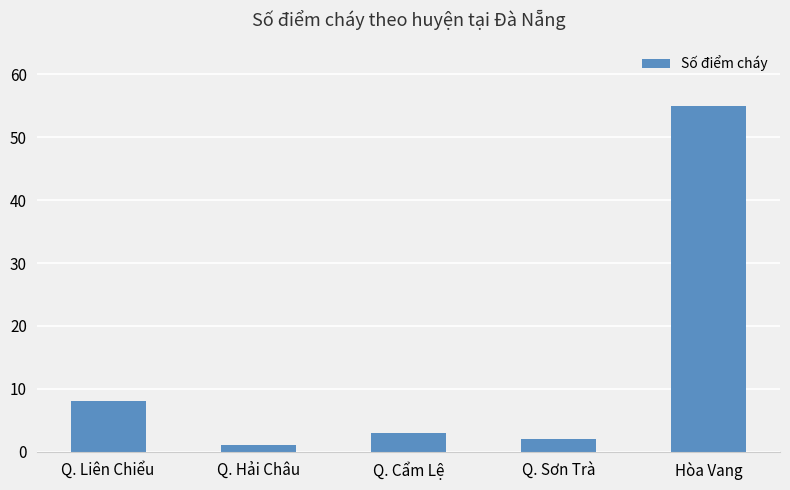

Where does the data first go above 3?

Q. Liên Chiểu